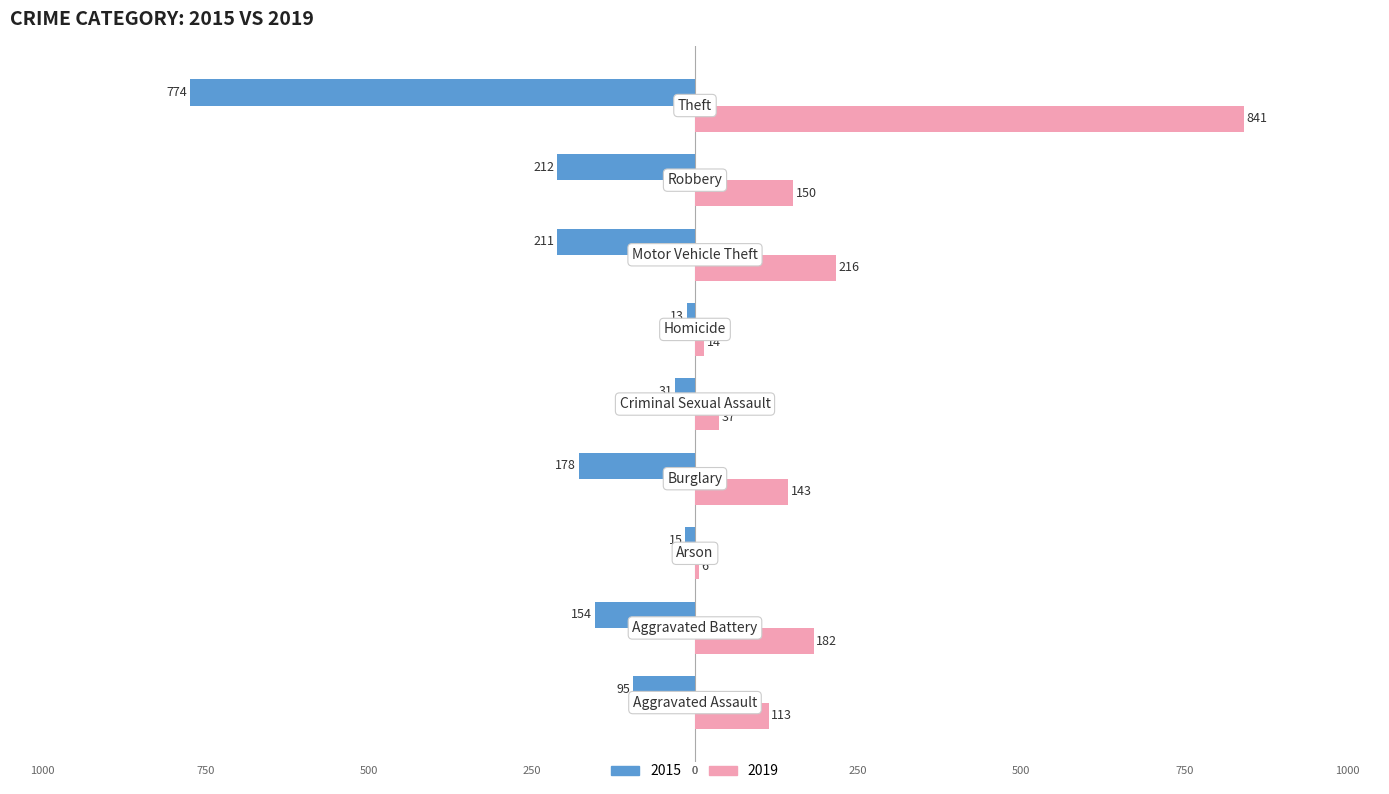

What is the label of the 1st bar from the left?

Aggravated Assault